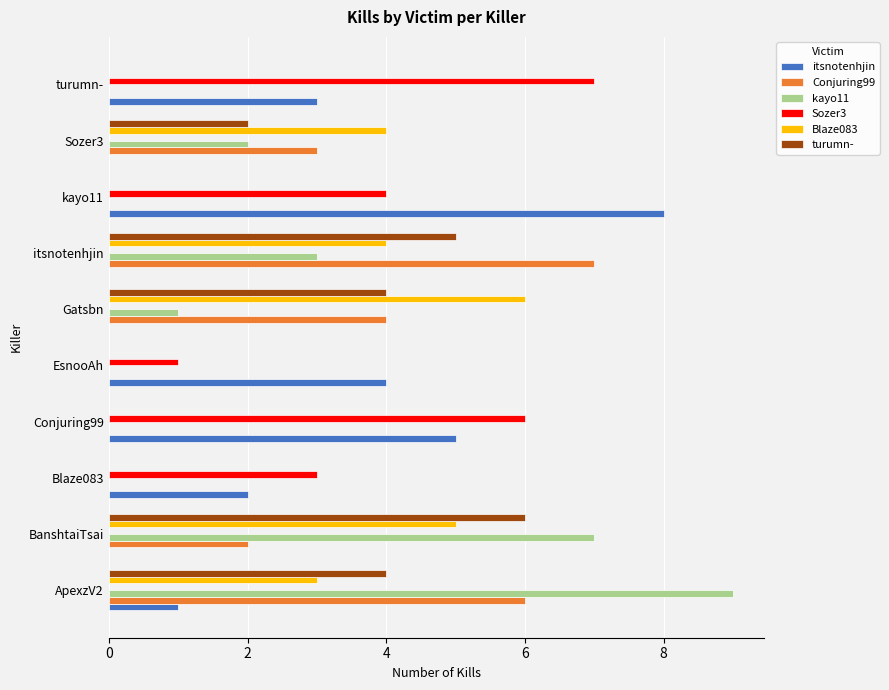

At which category is the sum across all series the highest?

ApexzV2